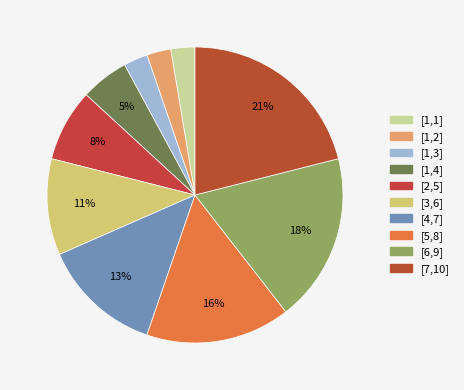

Count the number of slices in the pie.

10